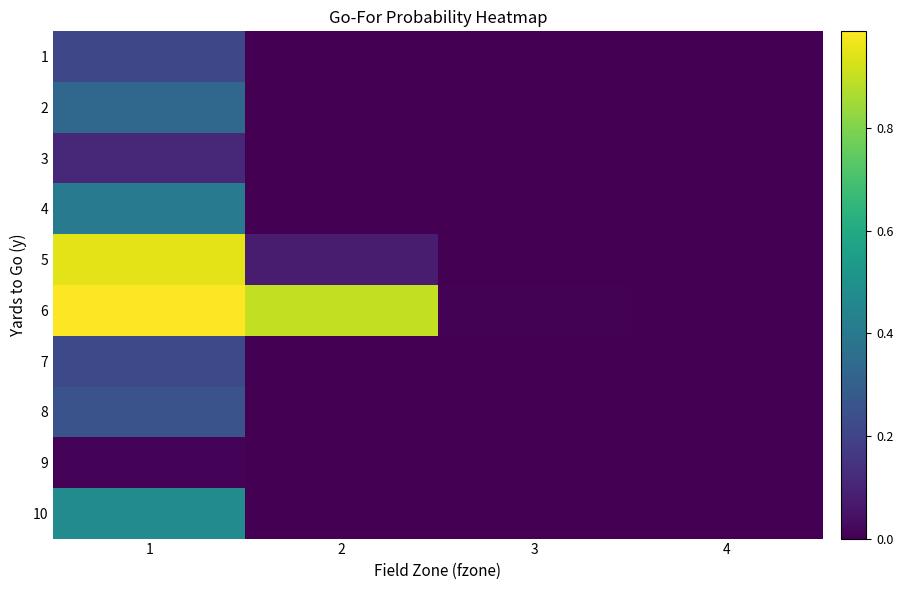

Which series has the widest spread of values?

6